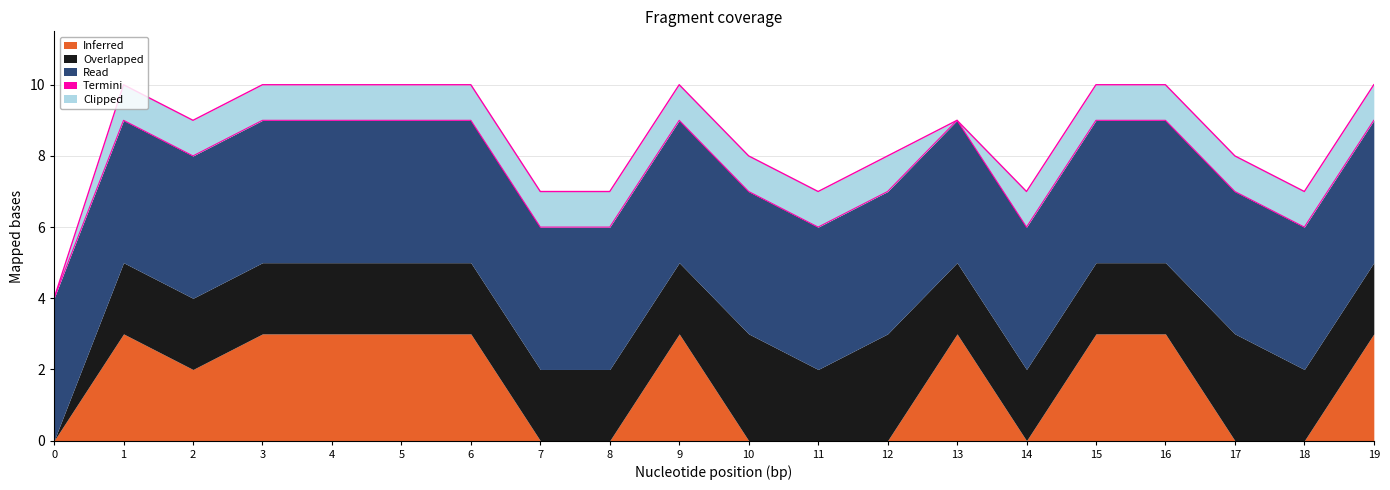

Is the value of Clipped at 17 greater than the value of Inferred at 17?

Yes